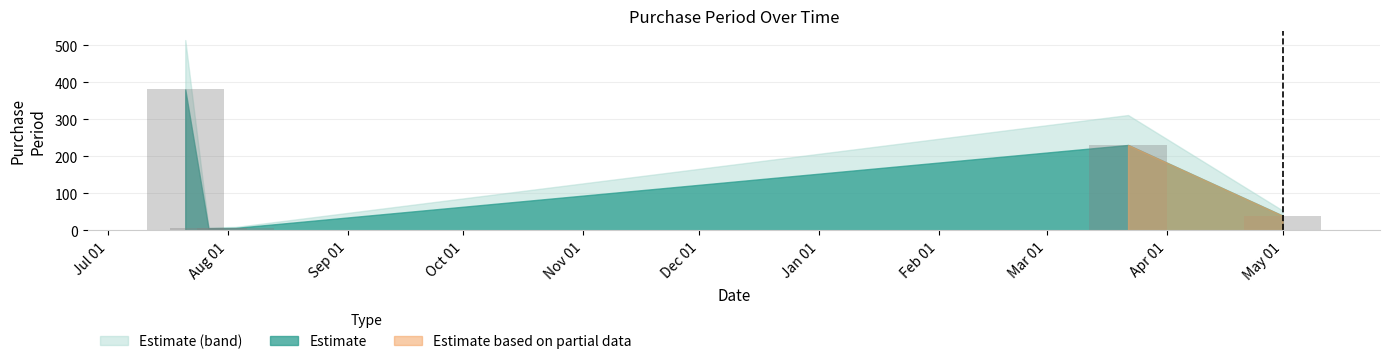

What is the greatest value displayed?

381